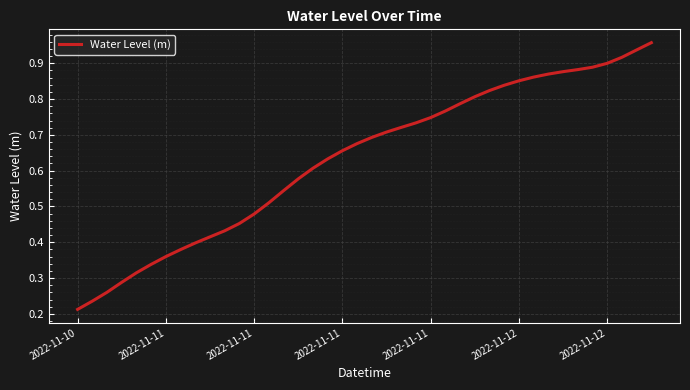

How many lines are shown in the chart?

1